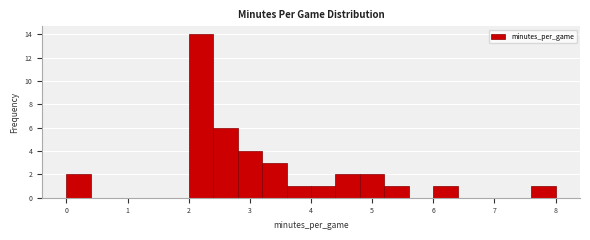

Reading left to right, list every bar in this chart as the range it spans on the x-axis followed by its height. The values are not printed on the chart, so give them approximately, as read against the axis.

0.0 to 0.4: 2
0.4 to 0.8: 0
0.8 to 1.2: 0
1.2 to 1.6: 0
1.6 to 2.0: 0
2.0 to 2.4: 14
2.4 to 2.8: 6
2.8 to 3.2: 4
3.2 to 3.6: 3
3.6 to 4.0: 1
4.0 to 4.4: 1
4.4 to 4.8: 2
4.8 to 5.2: 2
5.2 to 5.6: 1
5.6 to 6.0: 0
6.0 to 6.4: 1
6.4 to 6.8: 0
6.8 to 7.2: 0
7.2 to 7.6: 0
7.6 to 8.0: 1